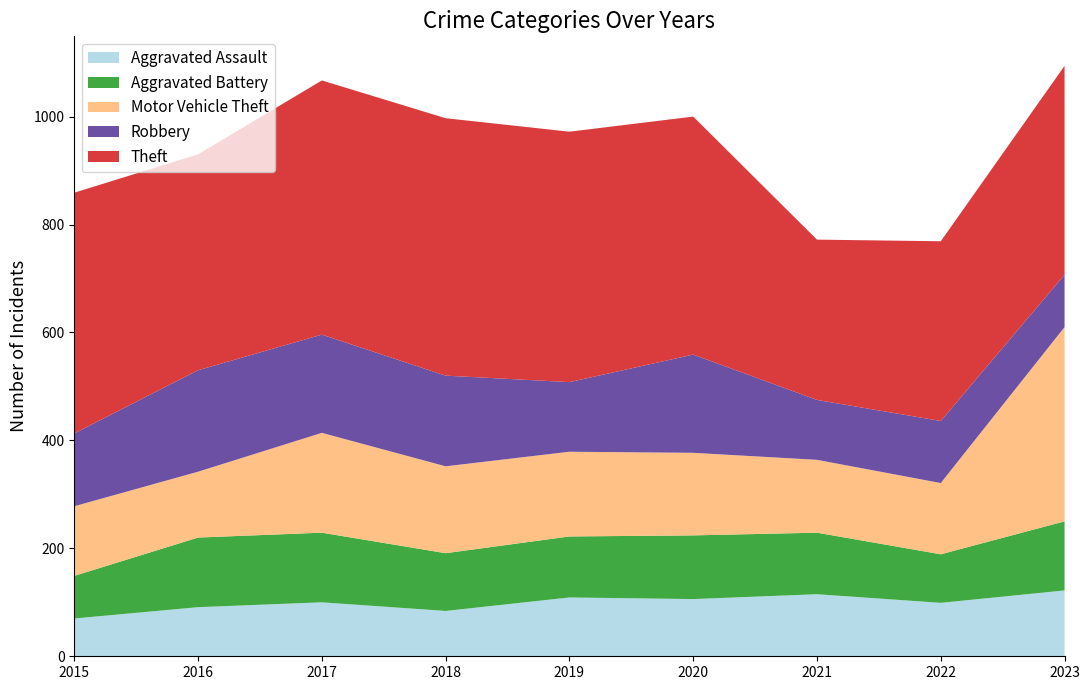

Reading right to left, transcribe all the data shown in this chart.

Aggravated Assault: 2023=122	2022=99	2021=115	2020=106	2019=109	2018=84	2017=100	2016=91	2015=70
Aggravated Battery: 2023=128	2022=90	2021=114	2020=118	2019=113	2018=107	2017=129	2016=129	2015=79
Motor Vehicle Theft: 2023=360	2022=132	2021=135	2020=153	2019=157	2018=161	2017=185	2016=122	2015=129
Robbery: 2023=97	2022=115	2021=111	2020=182	2019=129	2018=168	2017=182	2016=188	2015=135
Theft: 2023=387	2022=333	2021=297	2020=441	2019=464	2018=477	2017=471	2016=400	2015=446